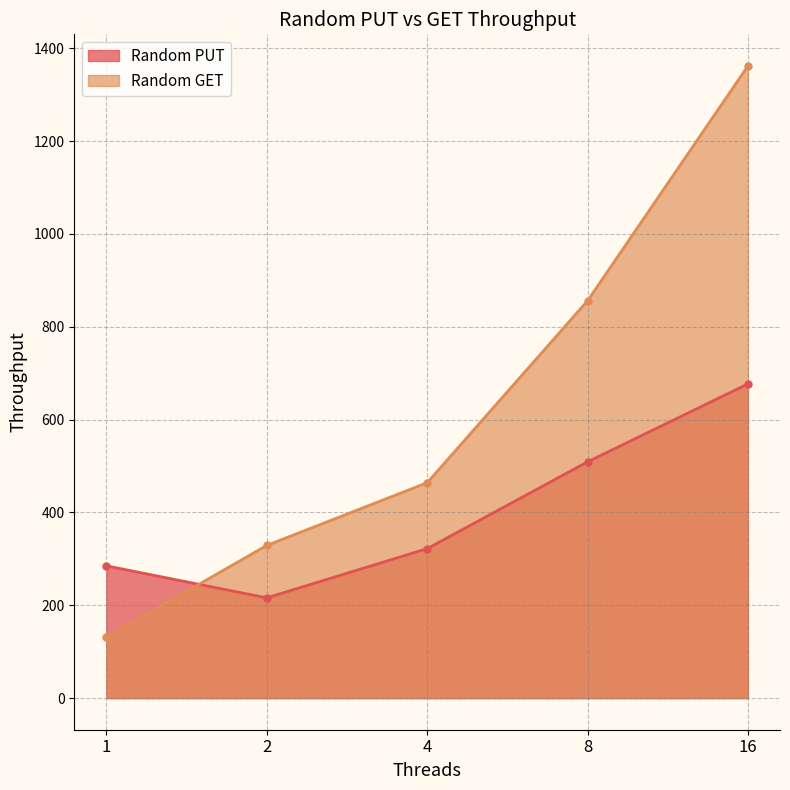

How many categories are shown in the chart?

5